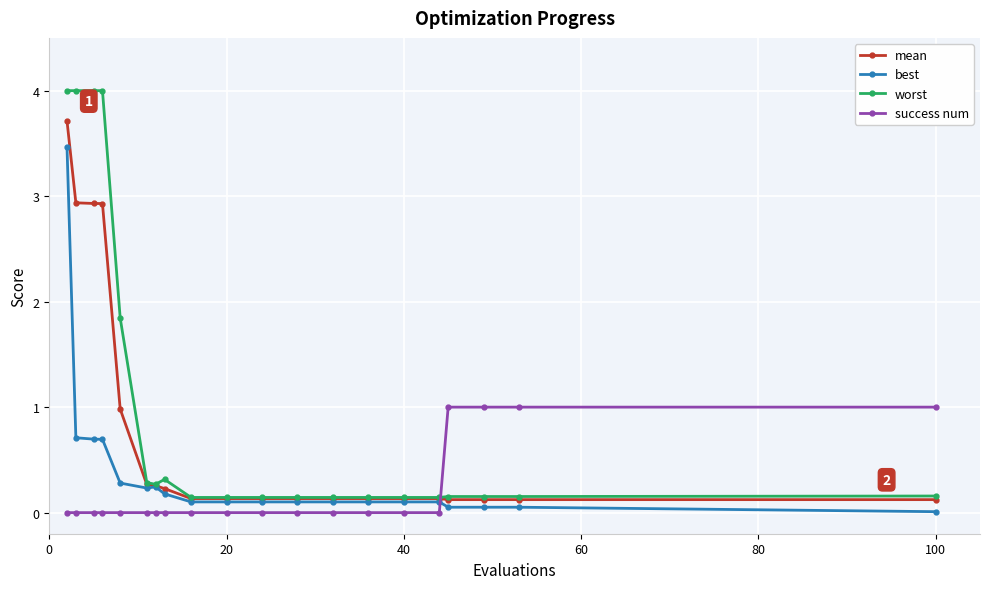

What is the value of the mean point at the 4th from the left?

2.9